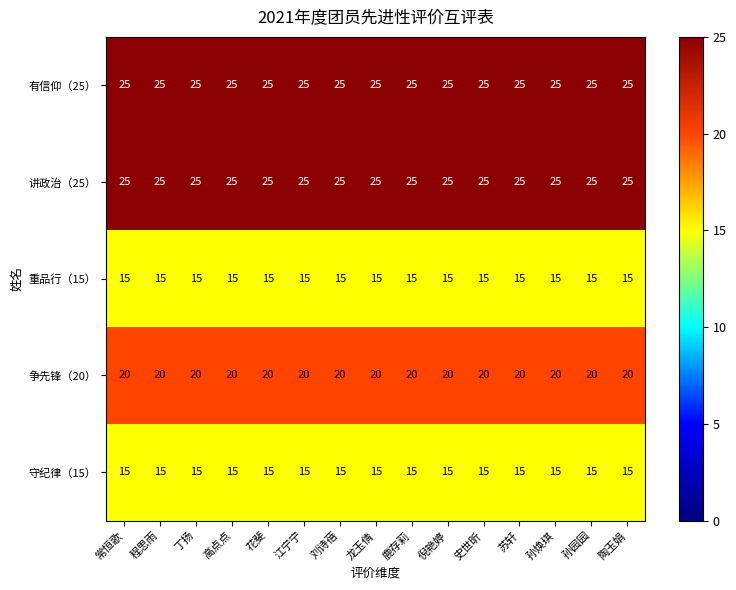

What is the maximum value shown in the chart?

25